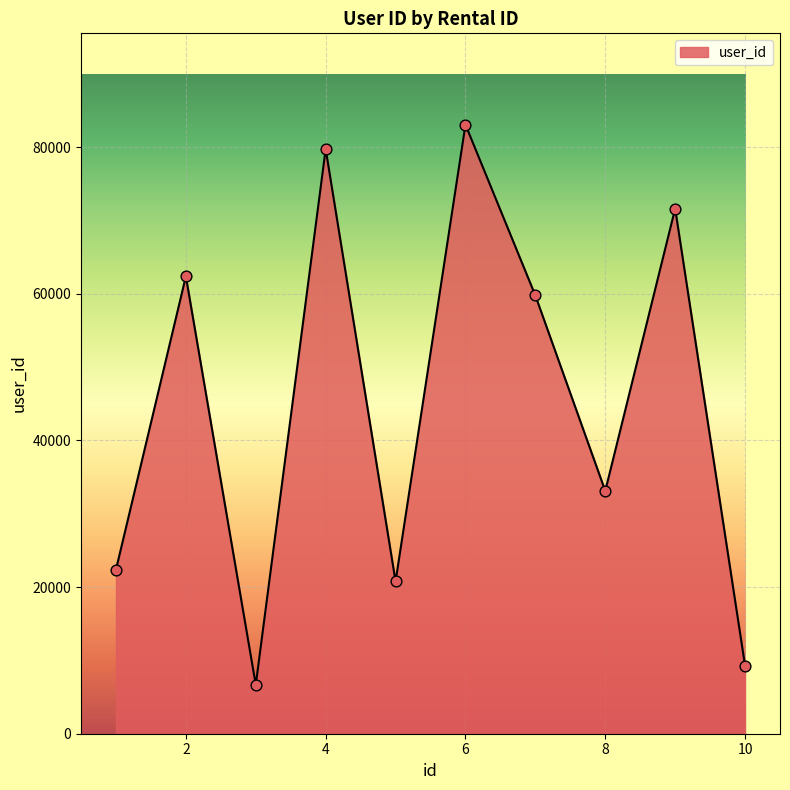

What is the maximum value shown in the chart?

83053